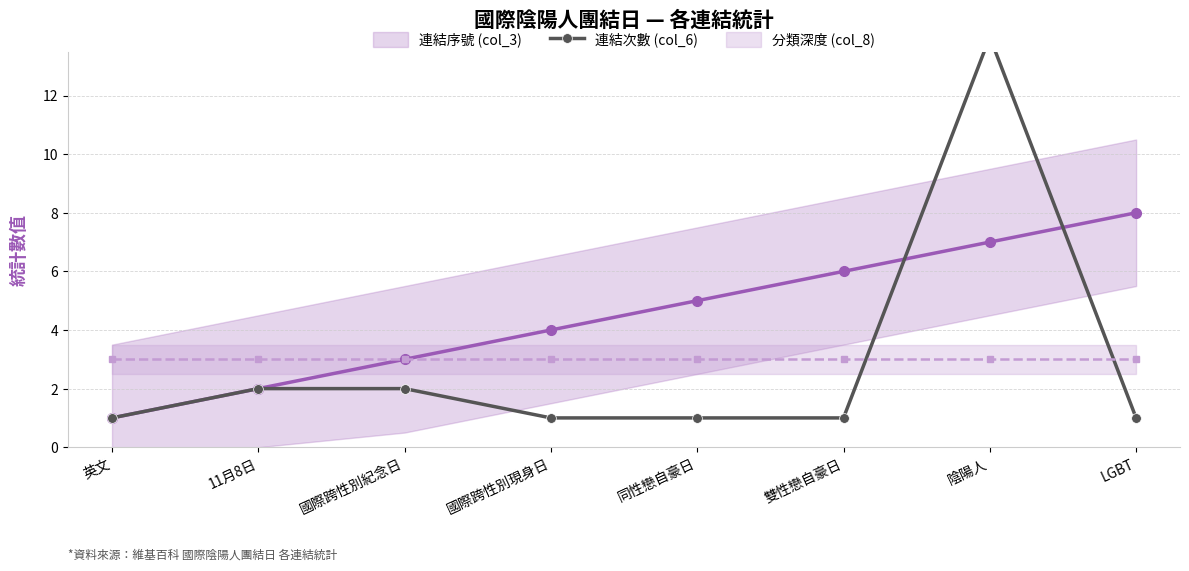

Is this an area chart (filled region under the line)?

No